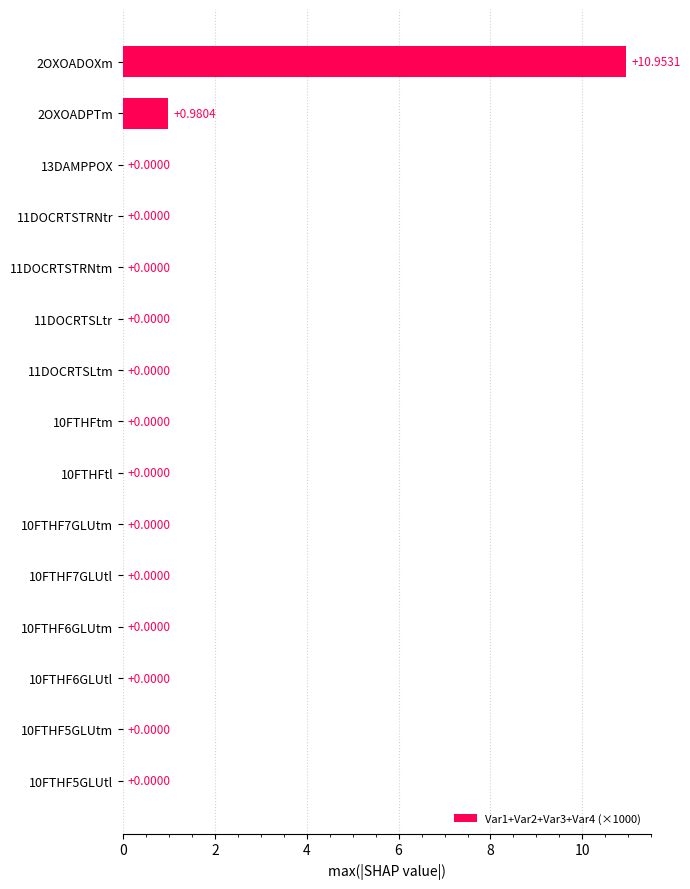

What is the sum of all values?

11.9